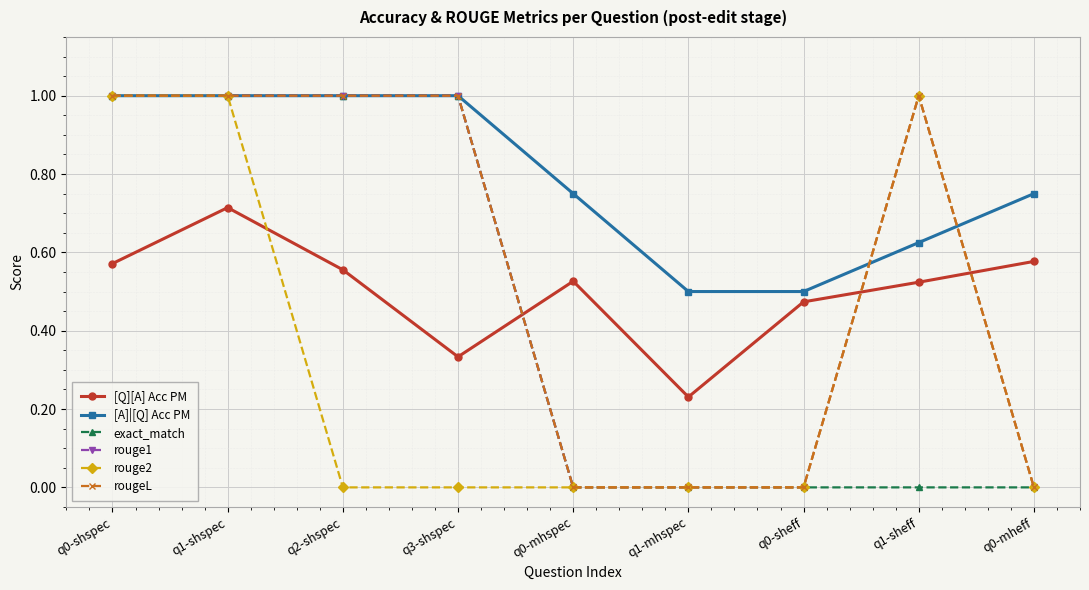

What is the maximum value for [A]|[Q] Acc PM?

1.0